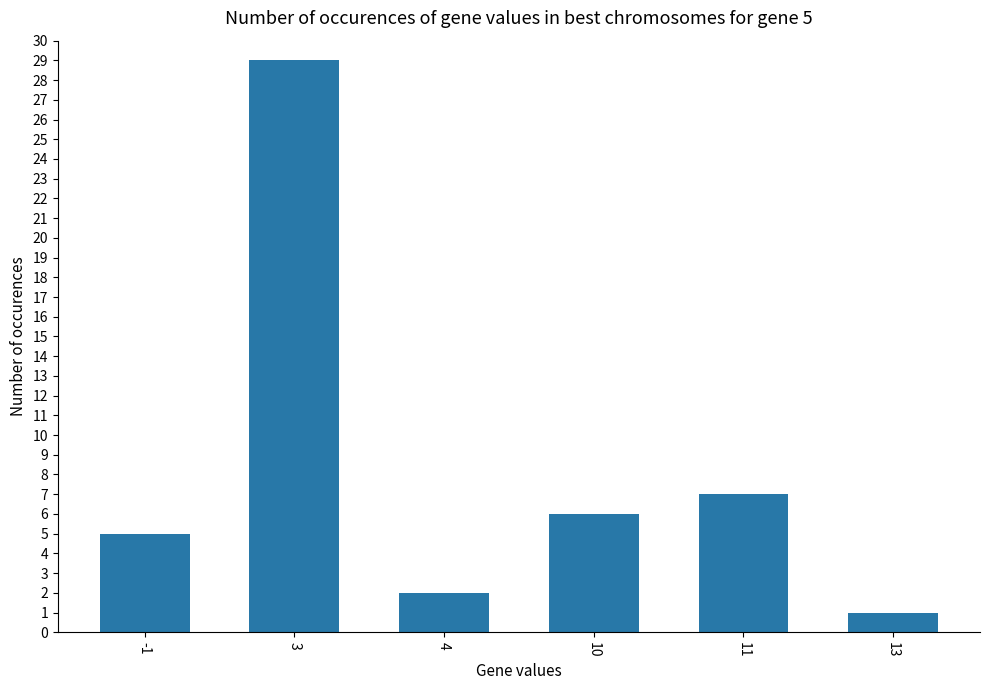

The value at 11 is 3. True or false?

False